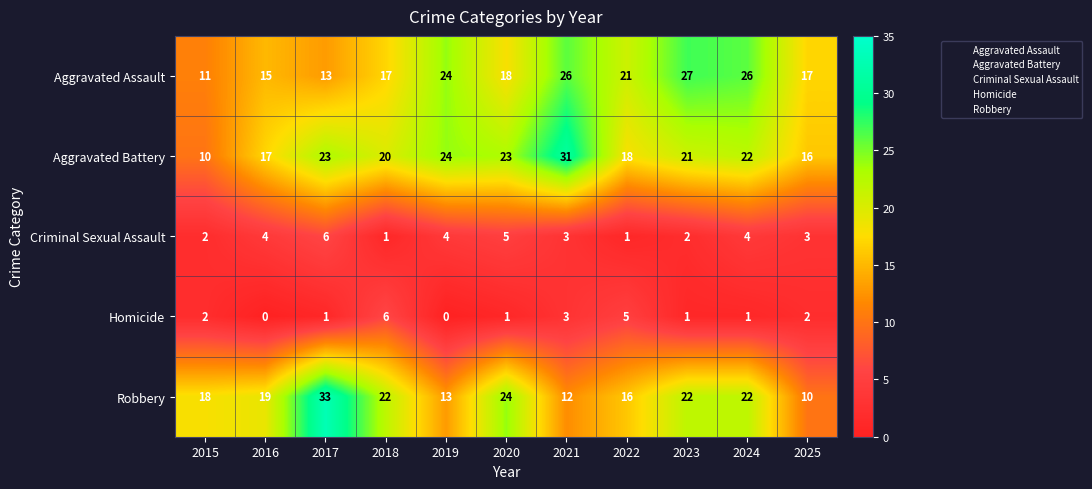

The Criminal Sexual Assault series shows 1 at 2015. True or false?

False